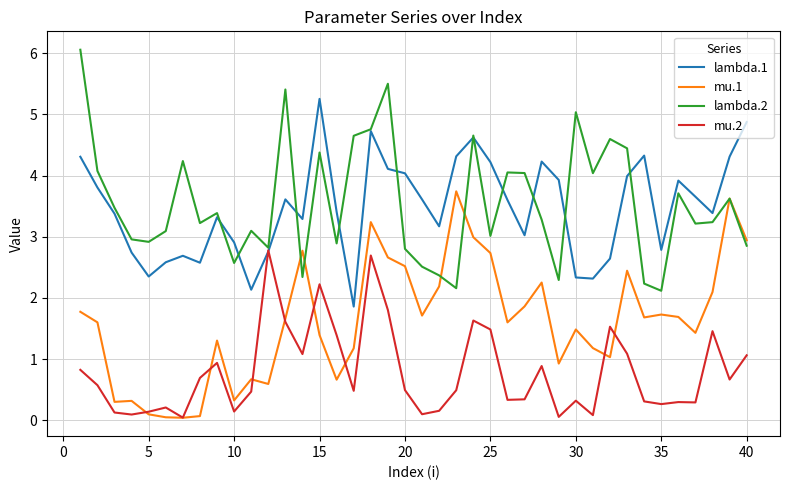

What are all the series names shown in the legend?

lambda.1, mu.1, lambda.2, mu.2